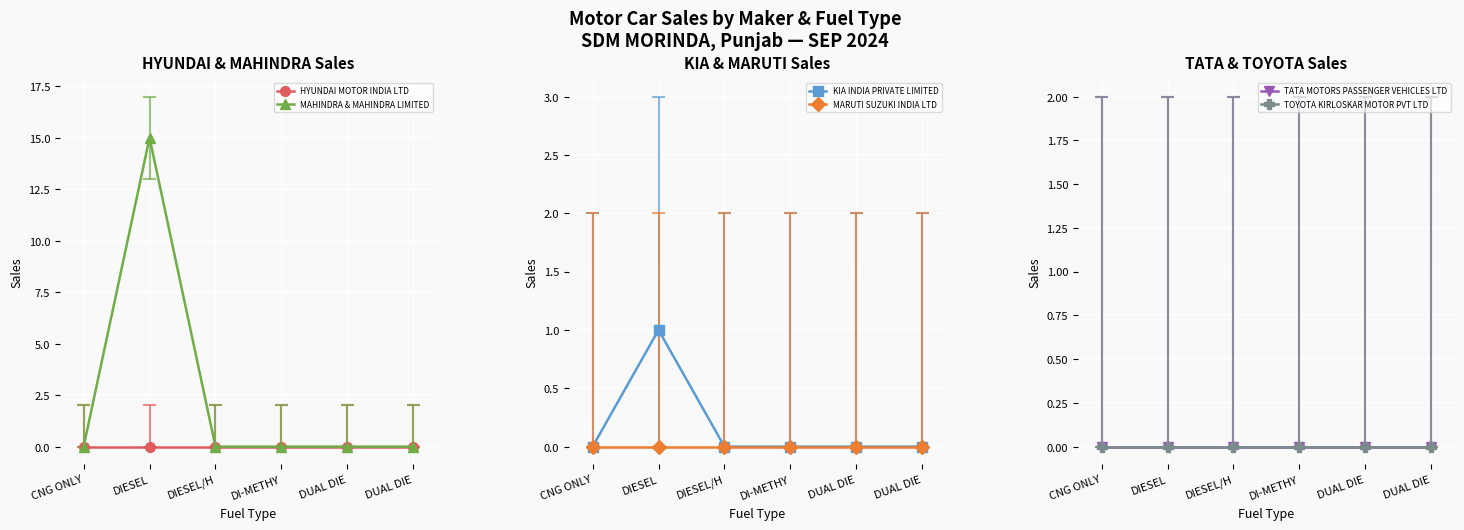

True or false: TATA MOTORS PASSENGER VEHICLES LTD has a value of 0 at DIESEL/H.

True